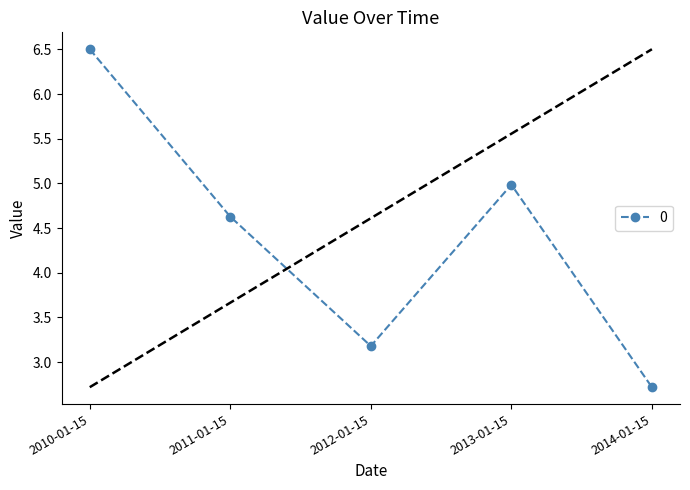

Rank the categories by value from highest to lowest.

2010-01-15, 2013-01-15, 2011-01-15, 2012-01-15, 2014-01-15